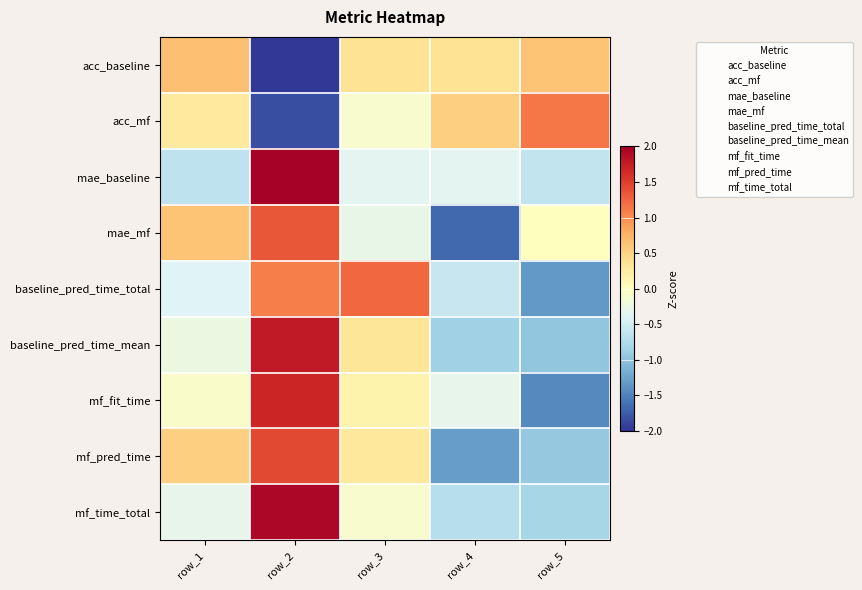

The baseline_pred_time_mean series shows nan at row_3. True or false?

False